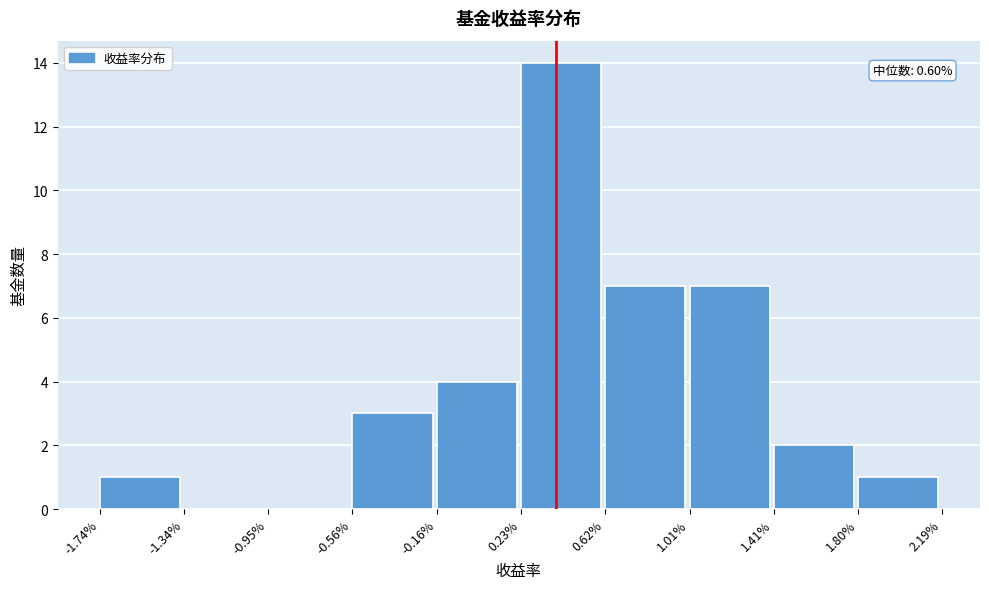

Reading left to right, extract all data points from this chart.

-1.74%=1	-1.34%=0	-0.95%=0	-0.56%=3	-0.16%=4	0.23%=14	0.62%=7	1.01%=7	1.41%=2	1.80%=1